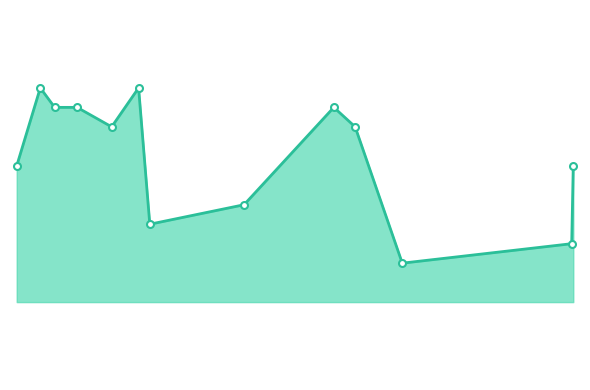

Reading left to right, extract all data points from this chart.

95	99	98	98	97	99	92	93	98	97	90	91	95